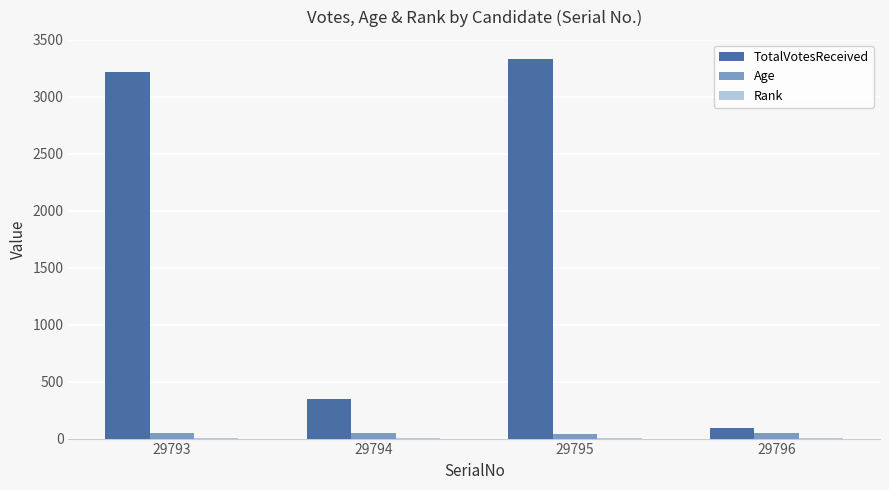

At which category is the sum across all series the highest?

29795